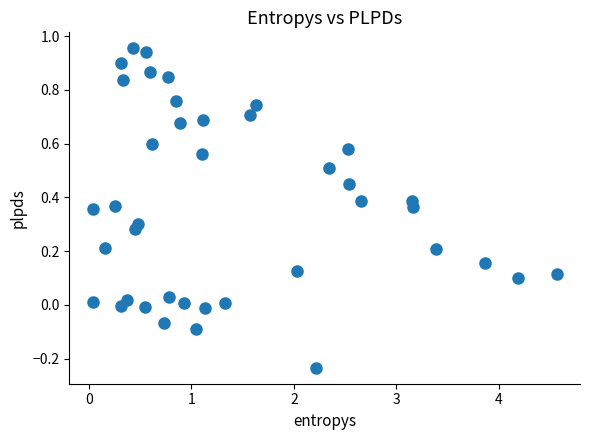

What is the range of Y values (max minus min)?

1.2